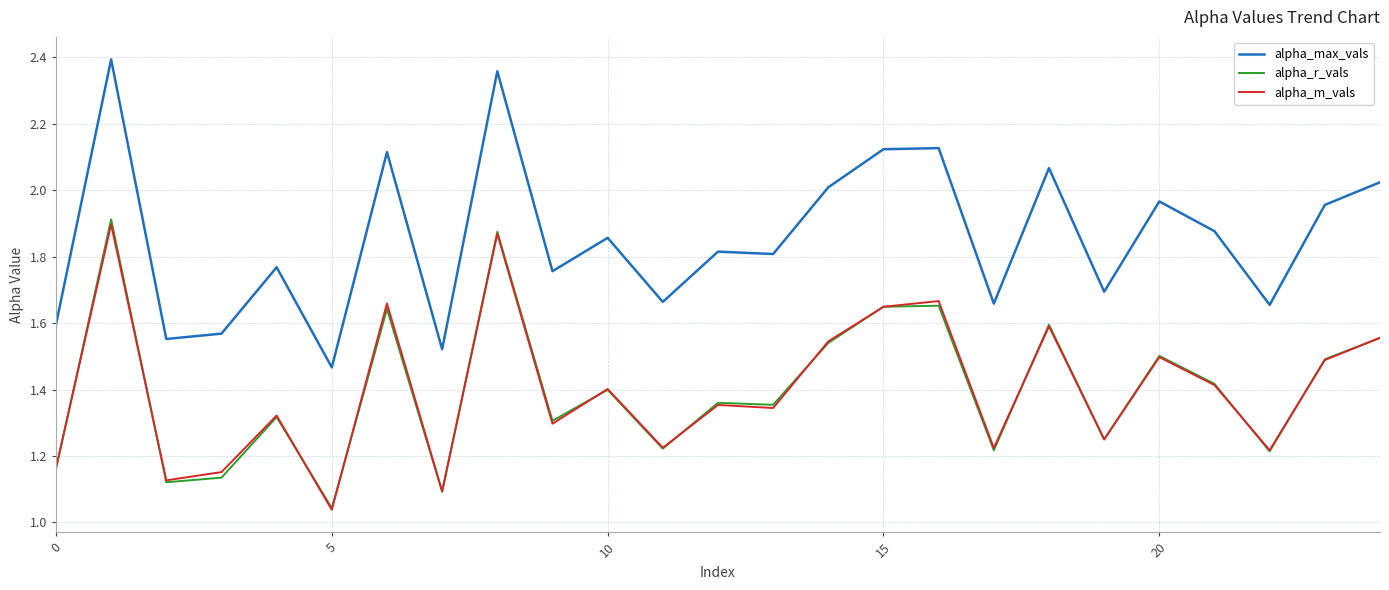

How many distinct data groups are displayed?

3